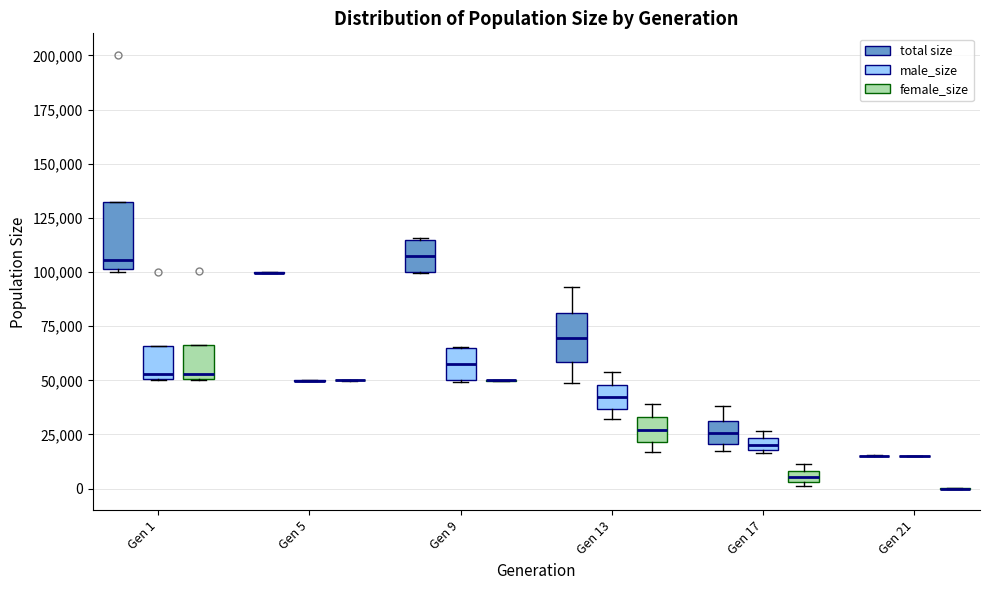

Comparing the boxes themselves (not the whiskers), which one is the tallest?

Gen 1 (total size)